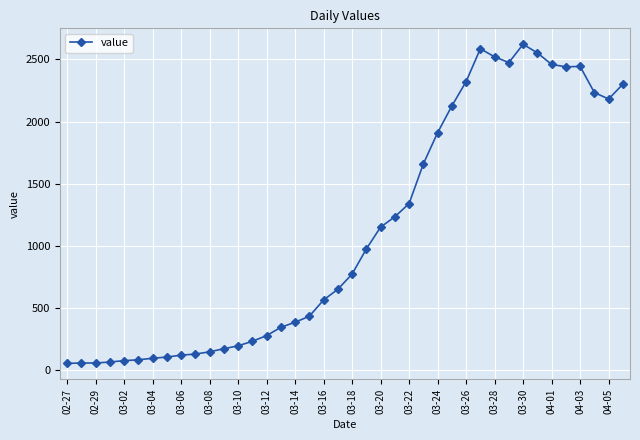

What is the maximum value shown in the chart?

2621